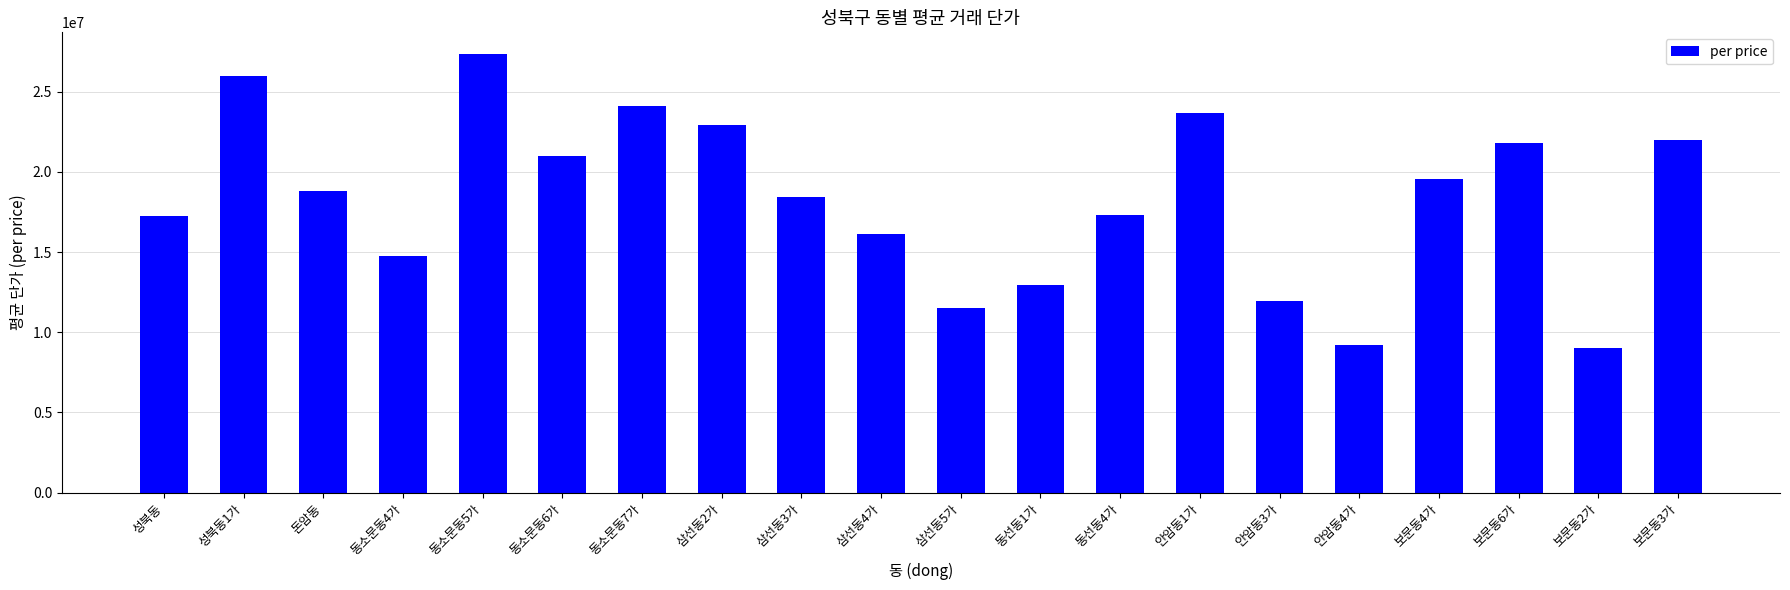

The chart shows a value of 17300000 at 동선동4가. True or false?

True